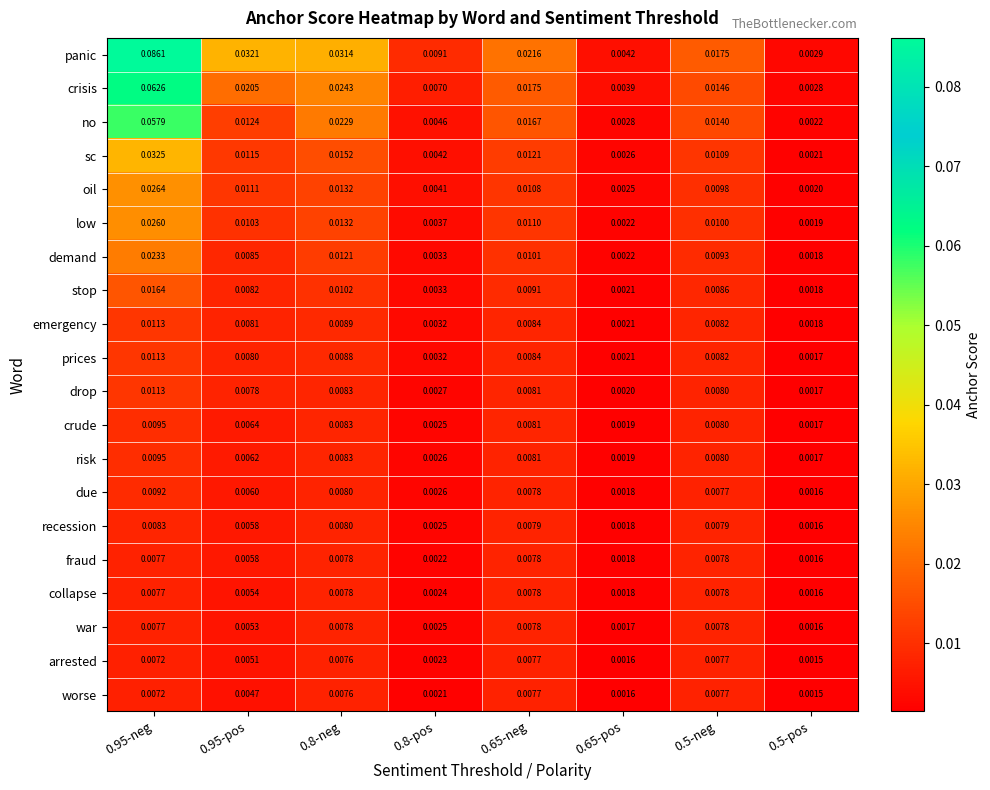

Is the value of no at 0.5-pos greater than the value of recession at 0.8-pos?

No